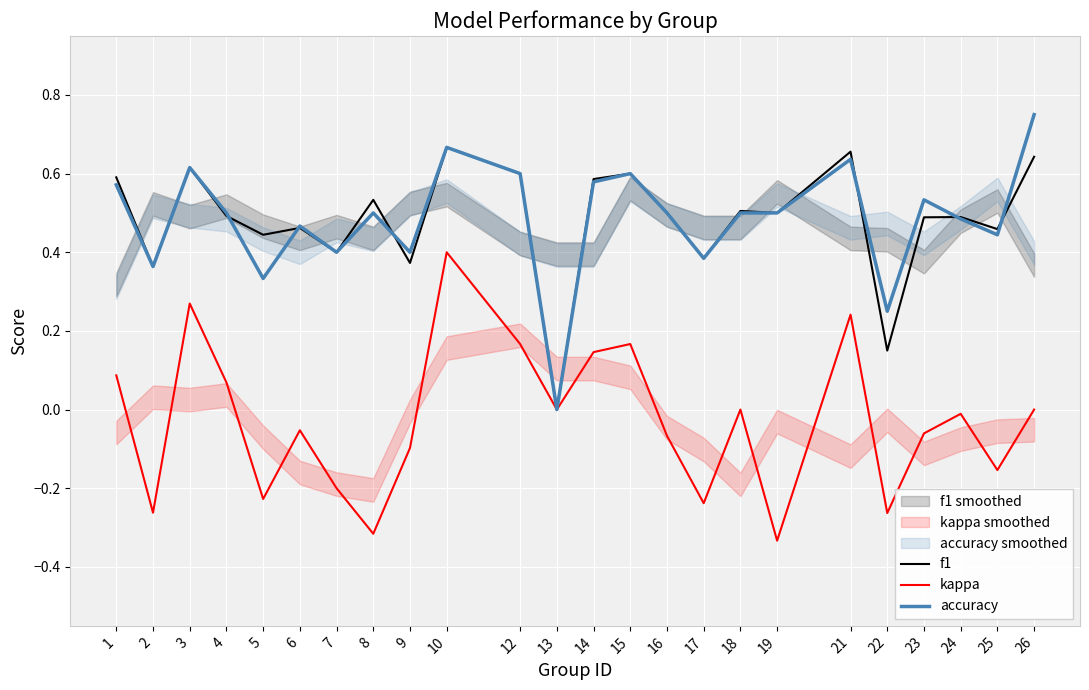

True or false: f1 has a value of 0.1 at 25.

False